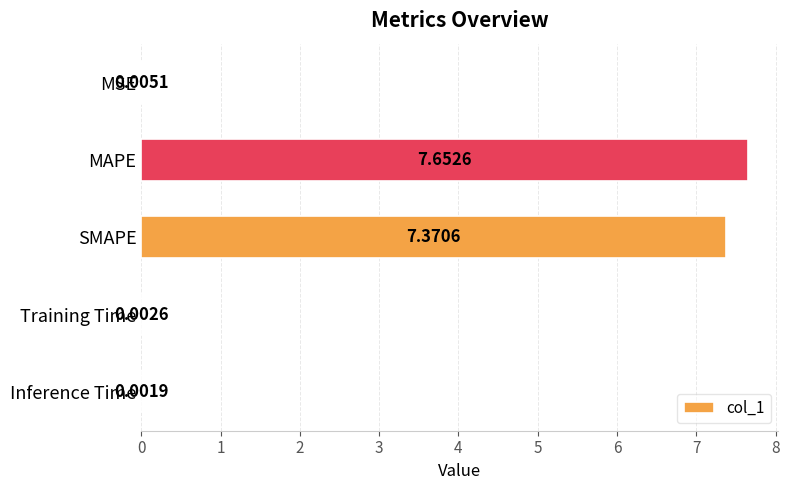

What is the sum of all values?

15.0